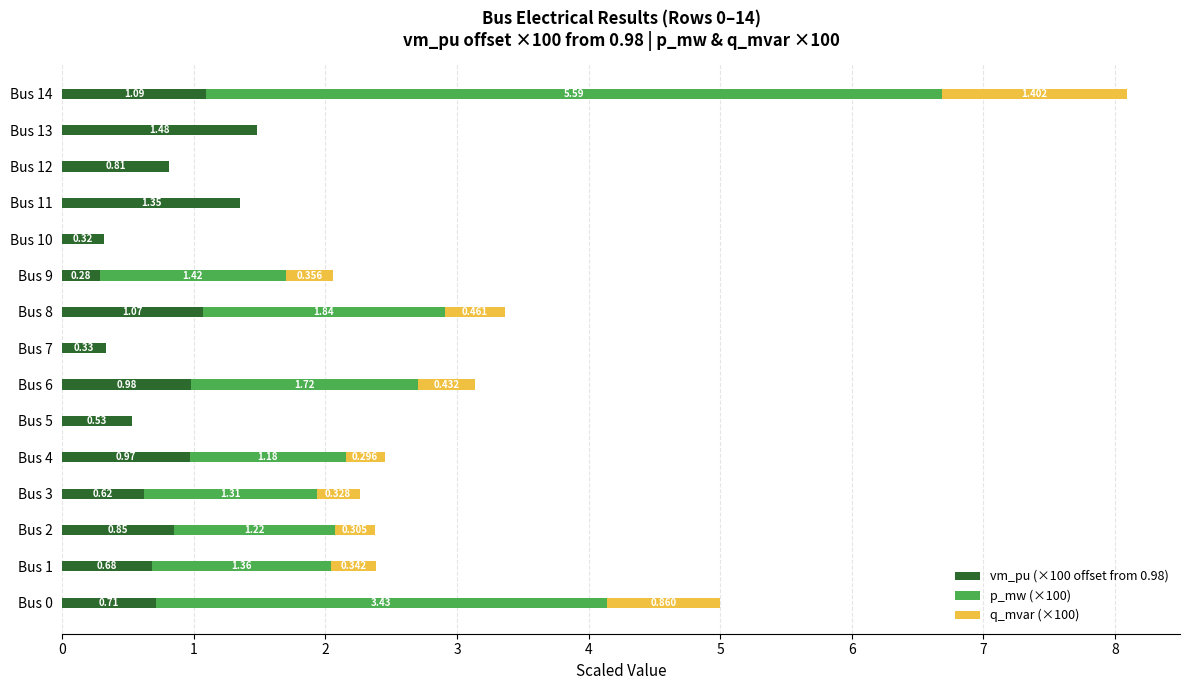

How many data points does each series have?

15